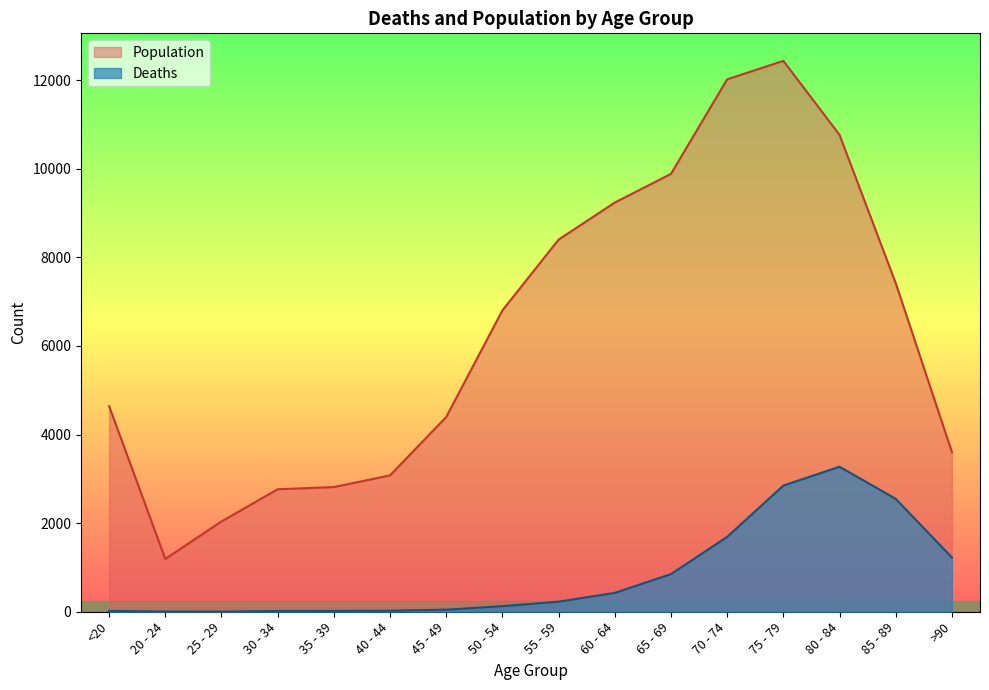

Which category has the highest value in the Deaths series?

80 - 84